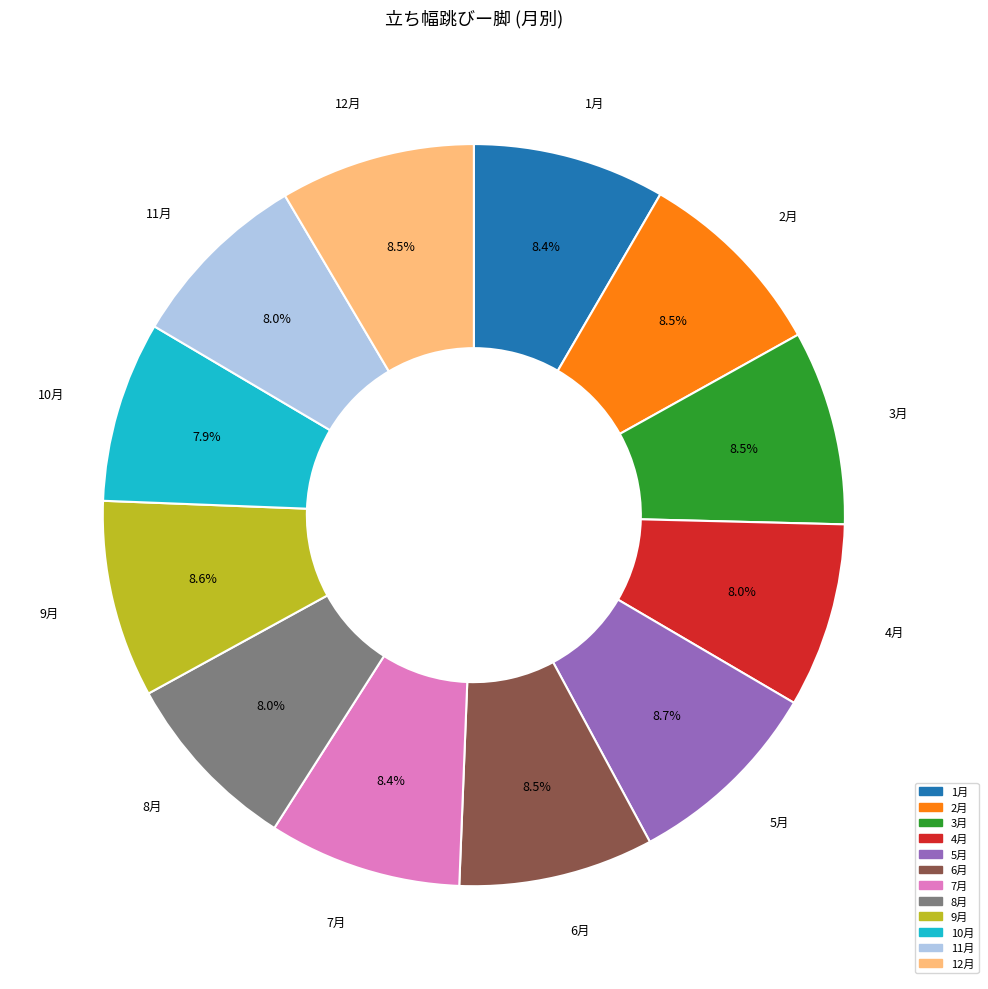

Is there a majority slice in this chart?

No